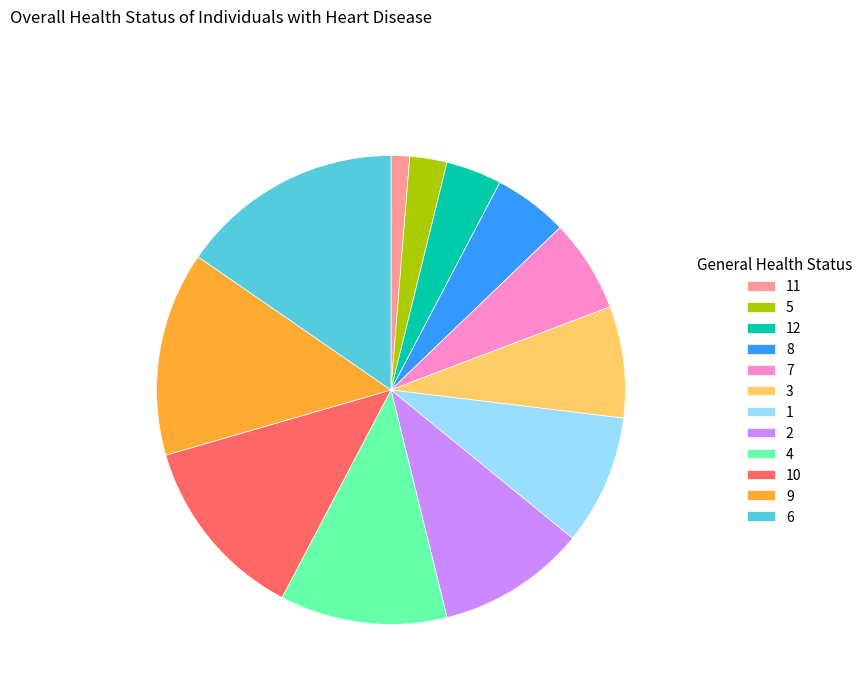

Is there a majority slice in this chart?

No